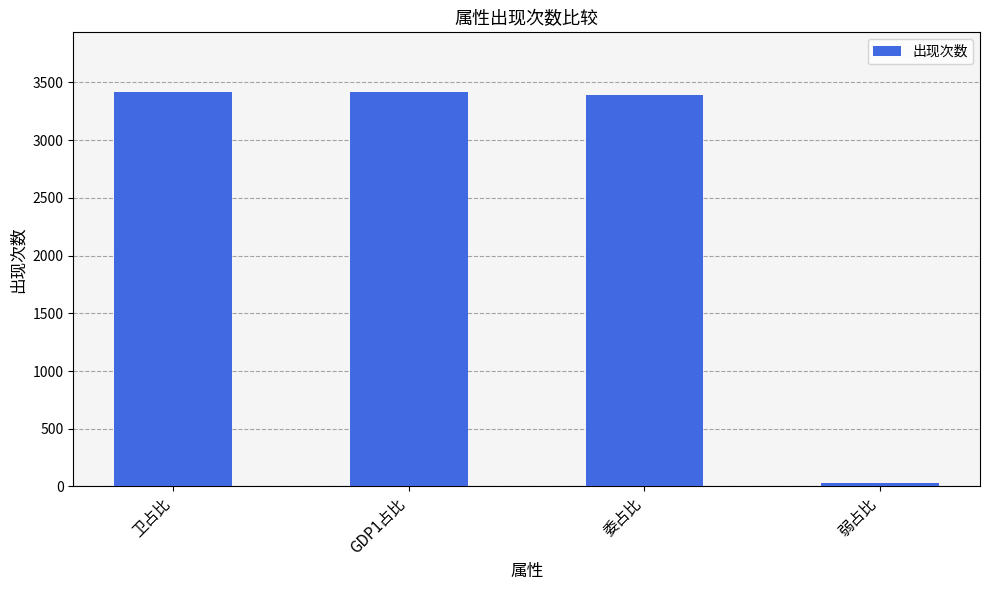

What is the sum of all values?

10263